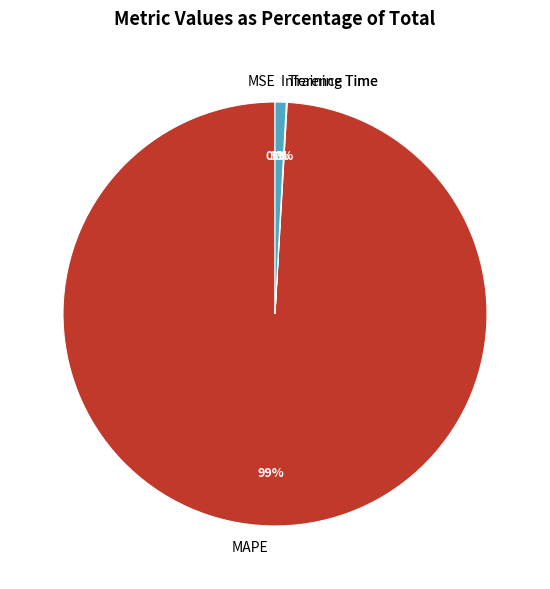

What is the majority slice?

MAPE